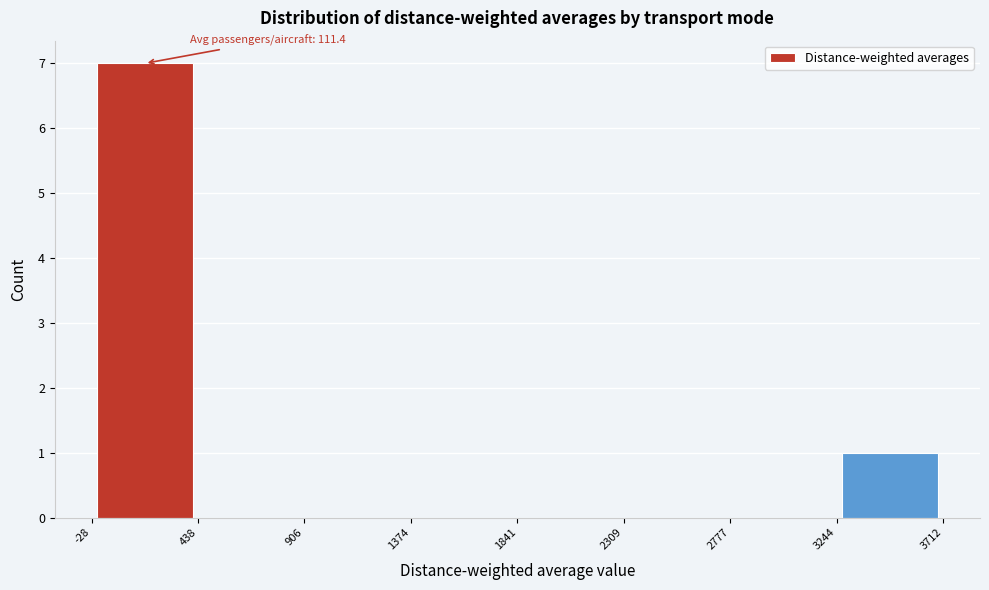

Over which range of the x-axis is the bar tallest?

-28 to 438